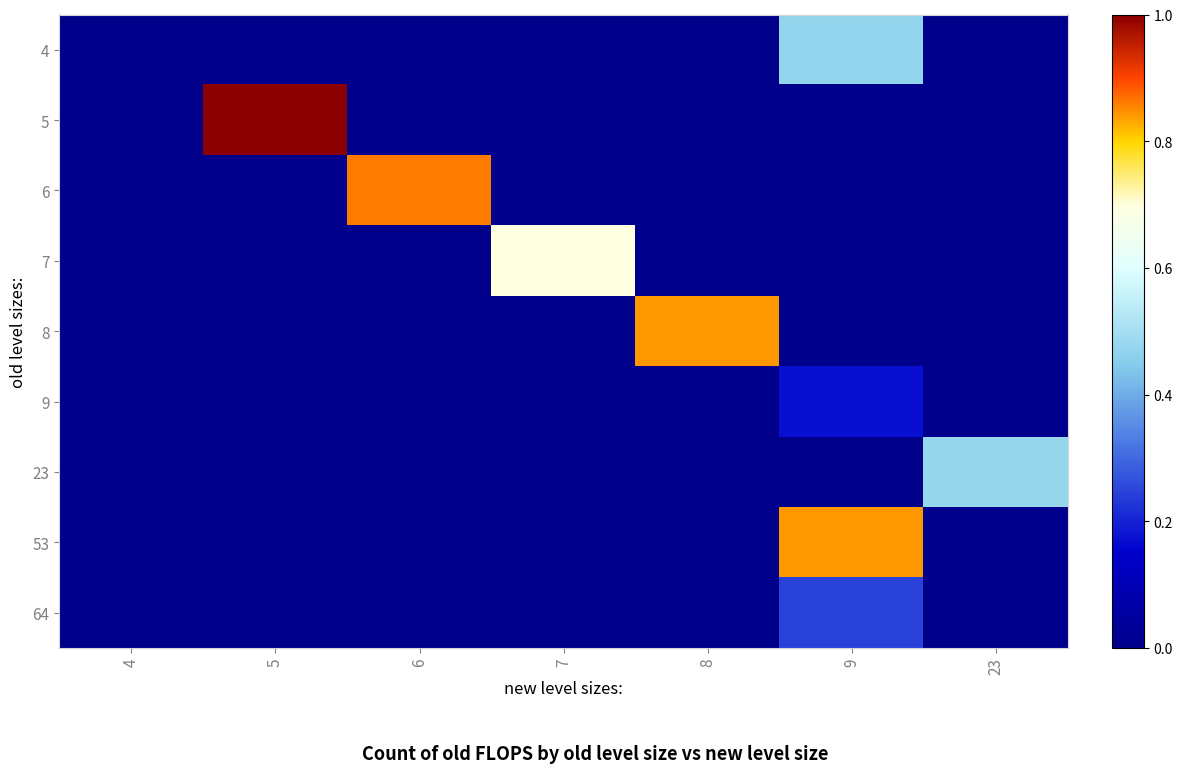

Which series changed the most between 5 and 8?

5